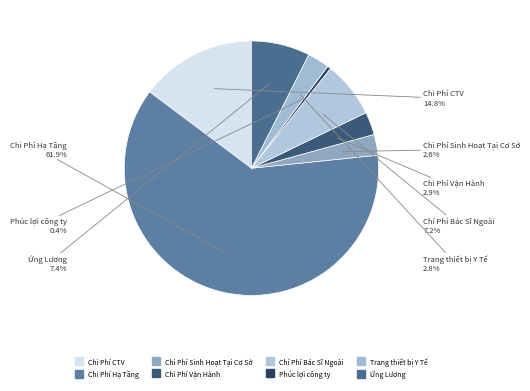

Is it true that Chi Phí Hạ Tầng is 54% of the pie?

False